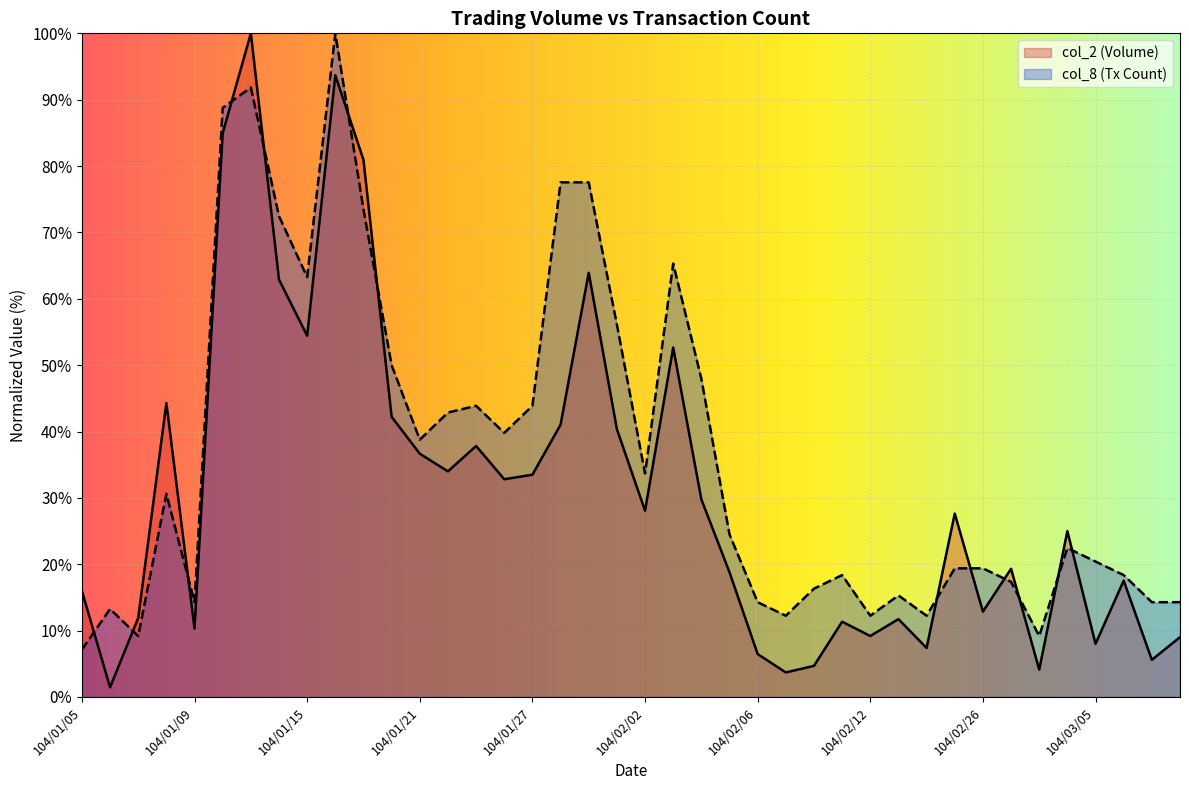

At which category does the chart reach its minimum across all series?

104/01/06